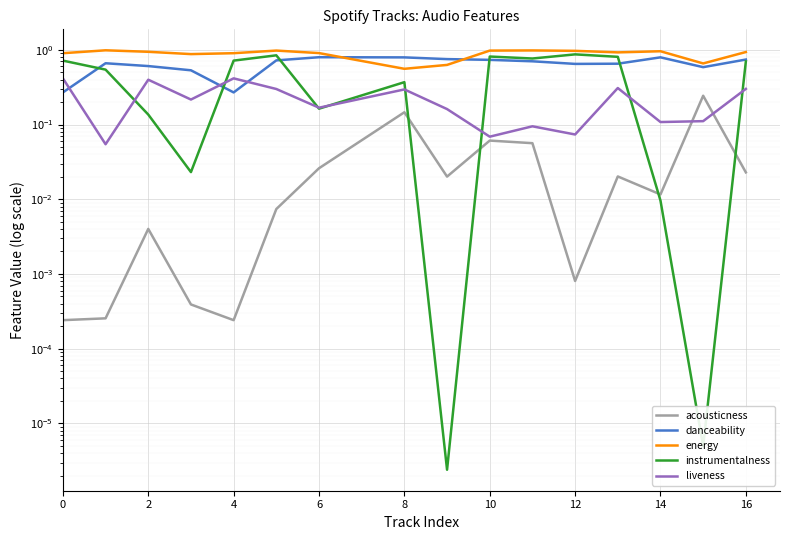

Which series has the largest total across all categories?

energy